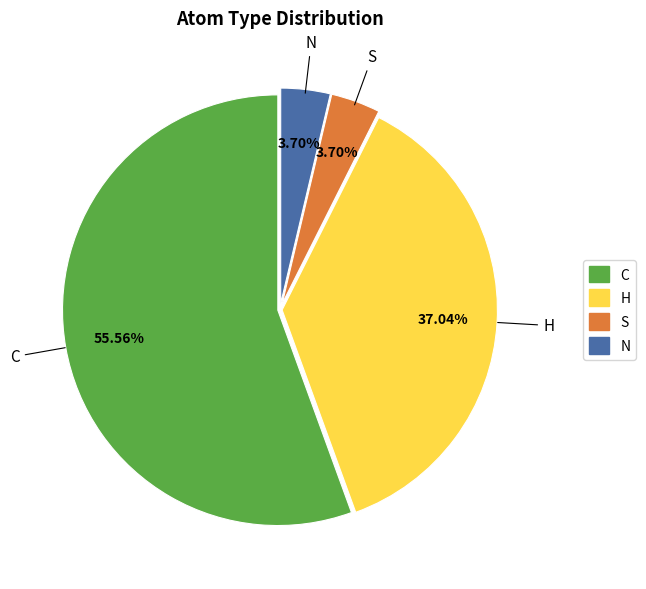

Between N and H, which is larger?

H